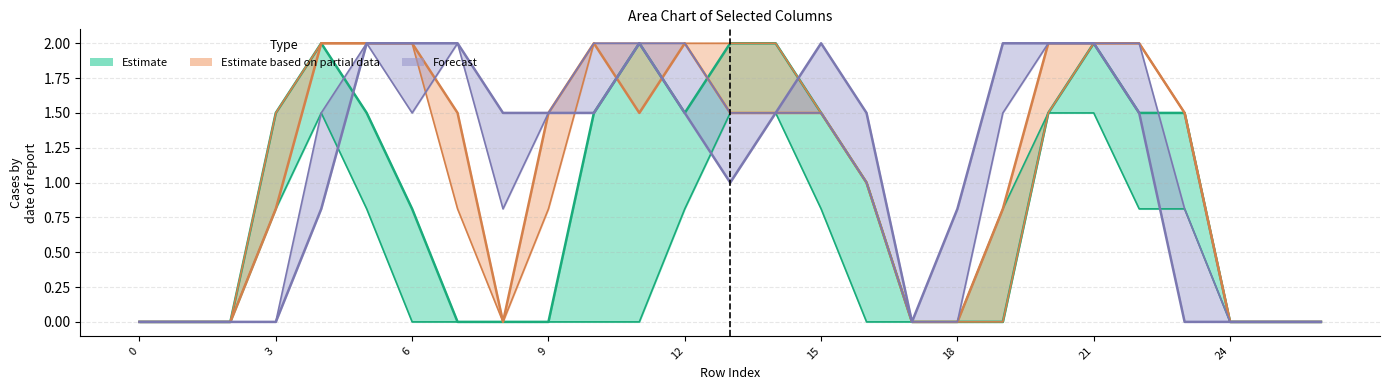

Where is Forecast lower nearest to the value 1?

16